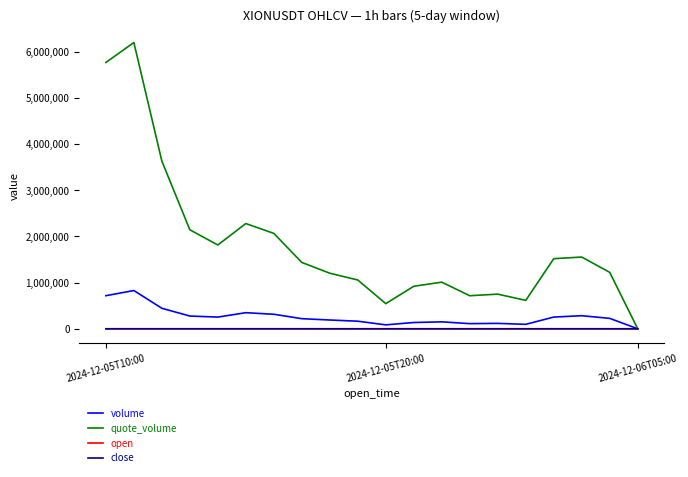

Count the number of data series in this chart.

4